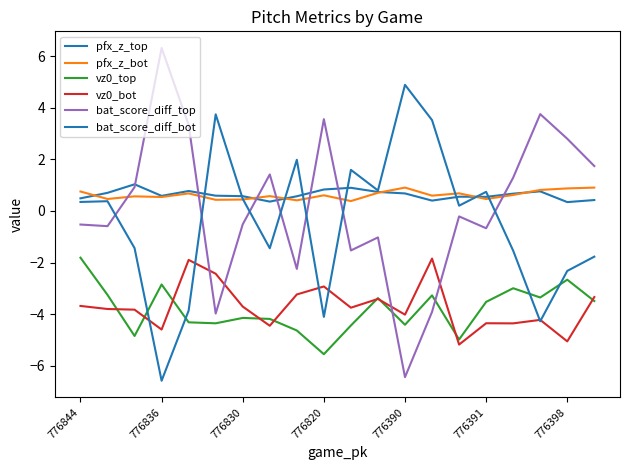

How many lines are shown in the chart?

6